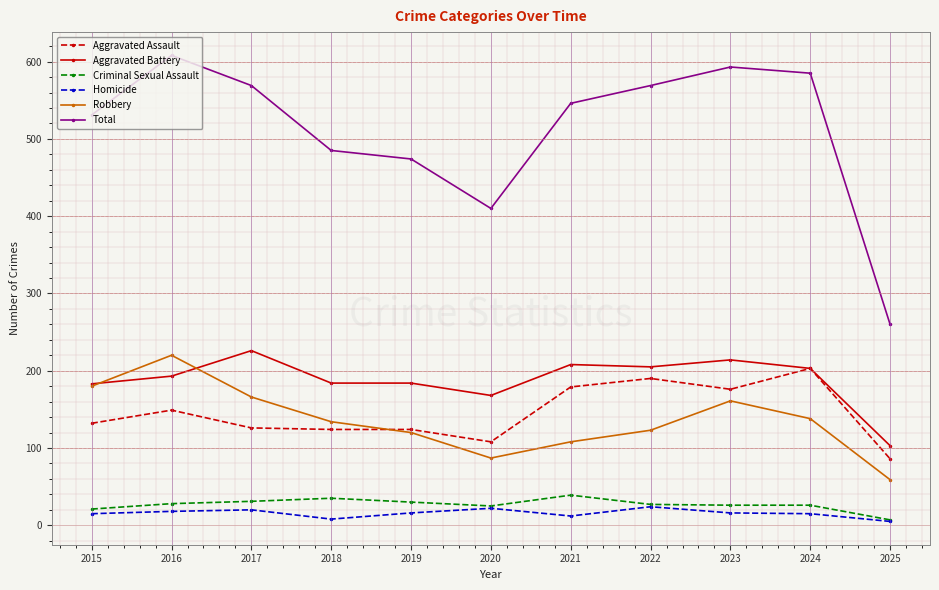

Which series has the largest total across all categories?

Total